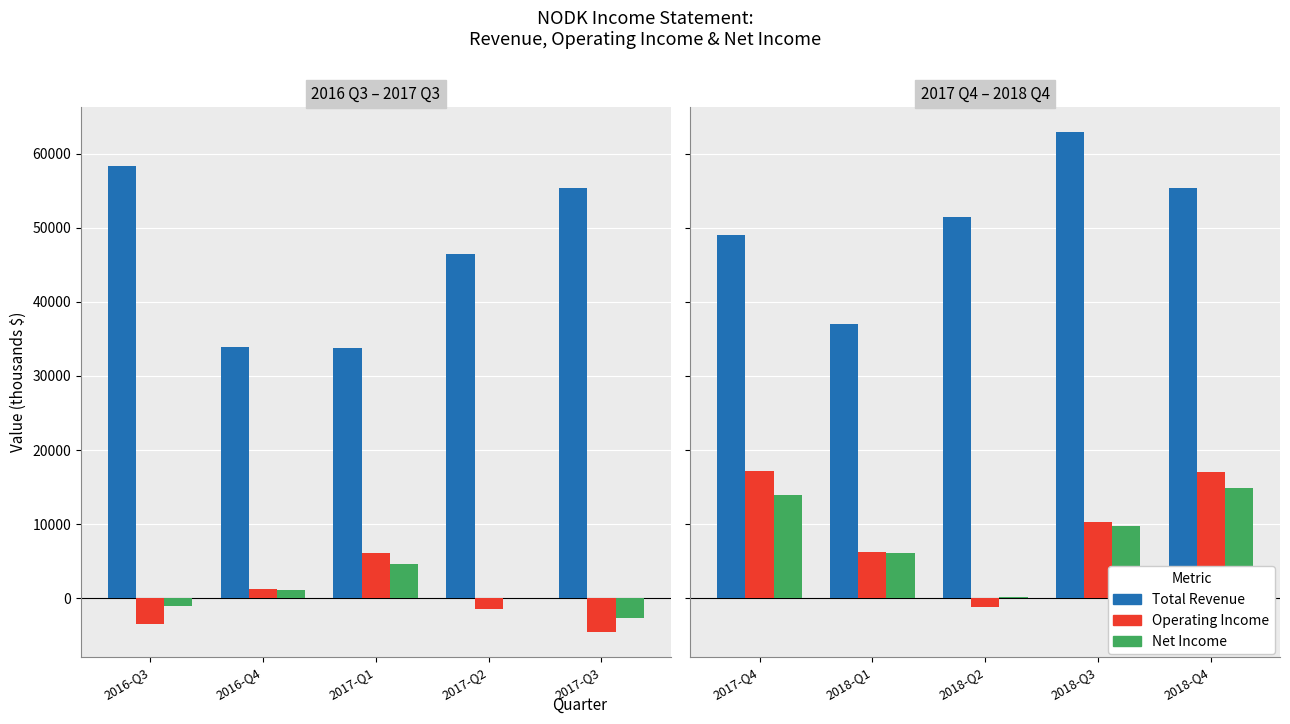

The value of Operating Income at 2017-Q1 is 3201. True or false?

False